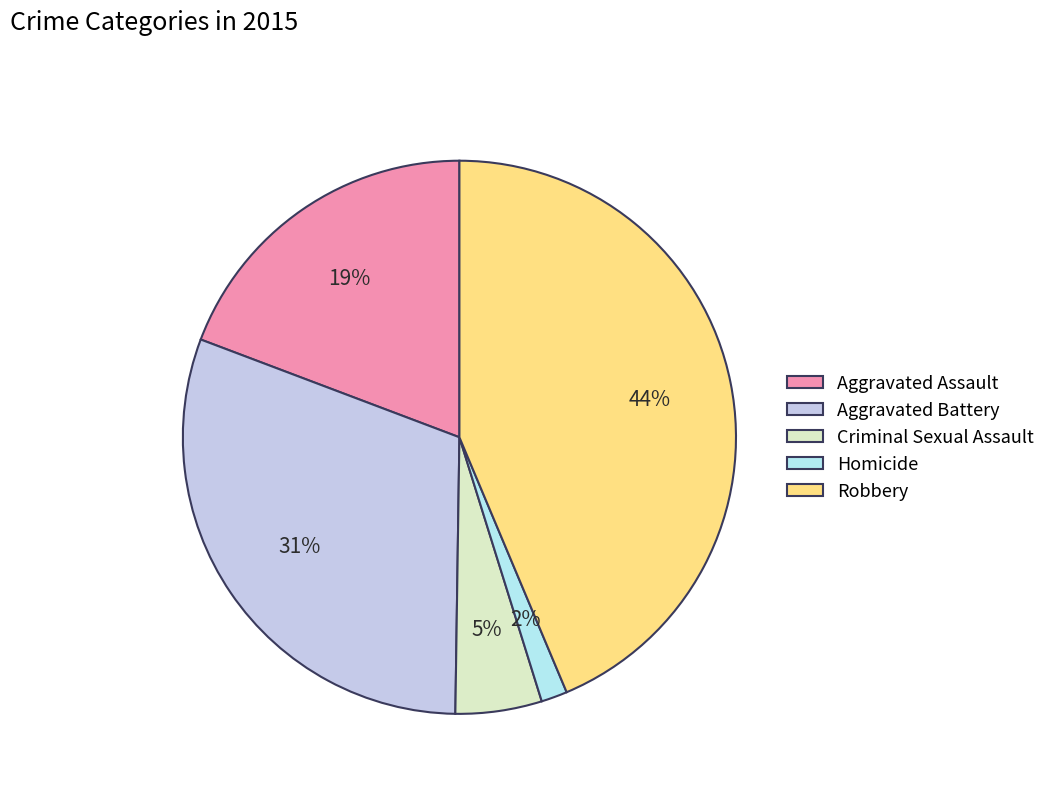

How much of the chart is everything except Criminal Sexual Assault?

95.0%